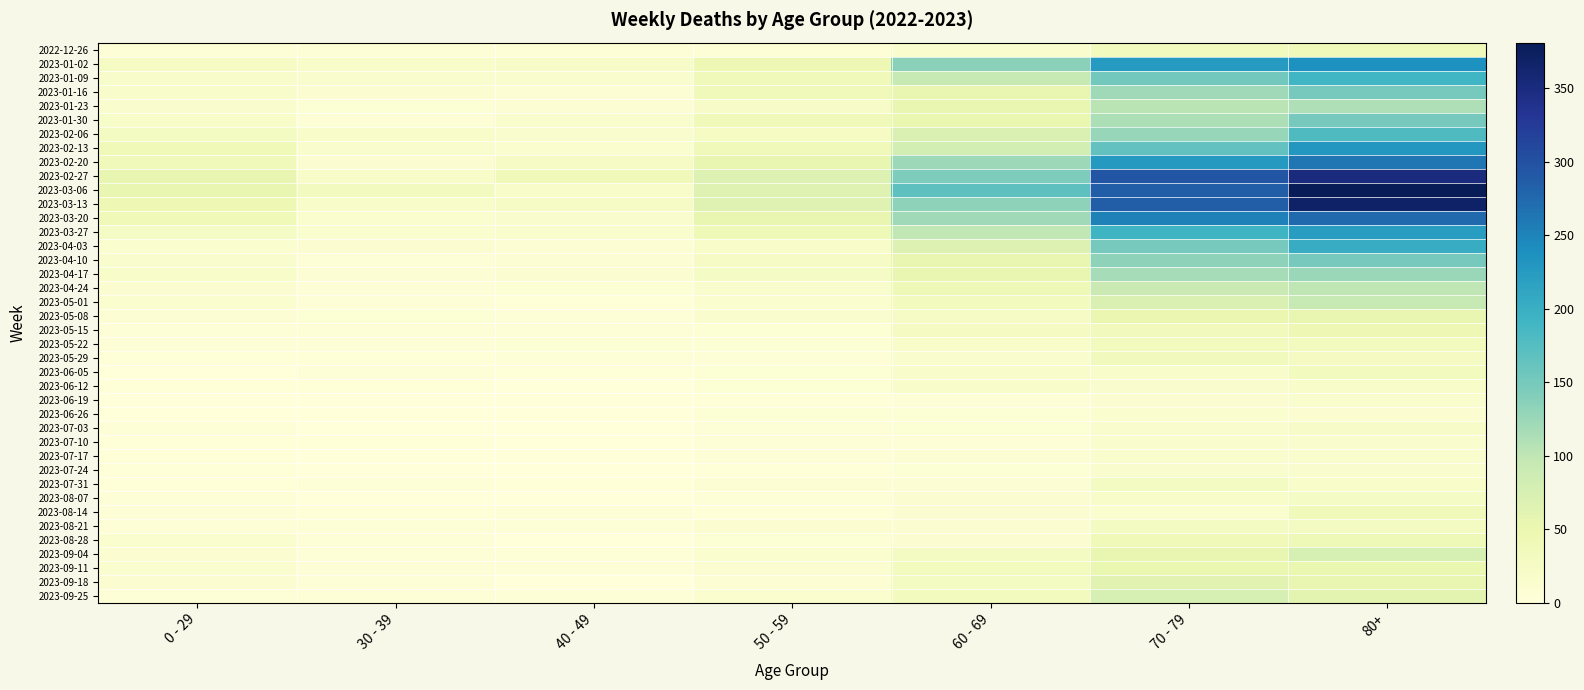

Which label corresponds to the smallest value in the chart?

40 - 49